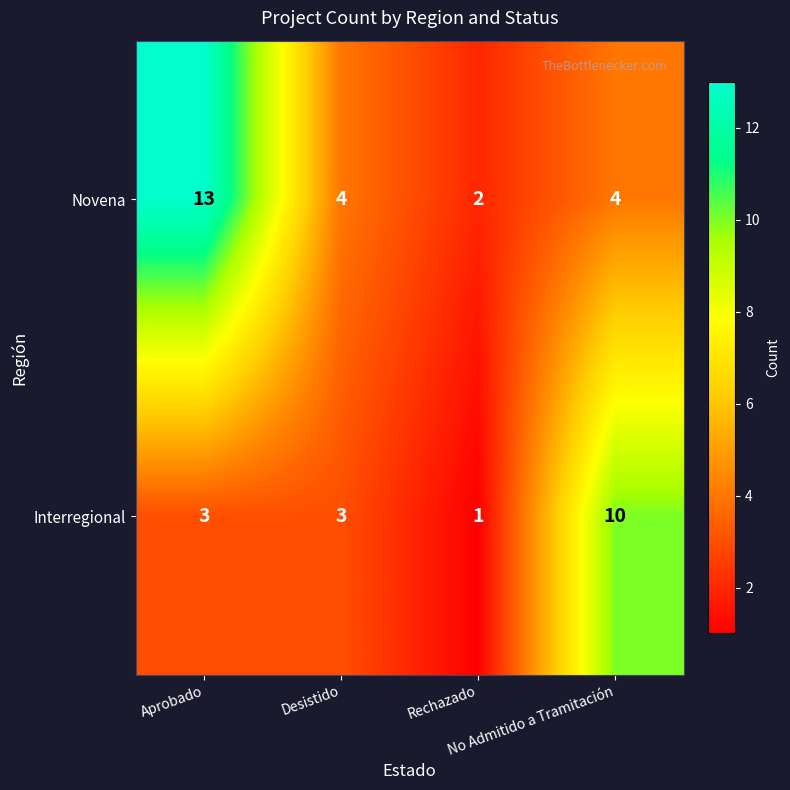

Which series has the largest total across all categories?

Novena